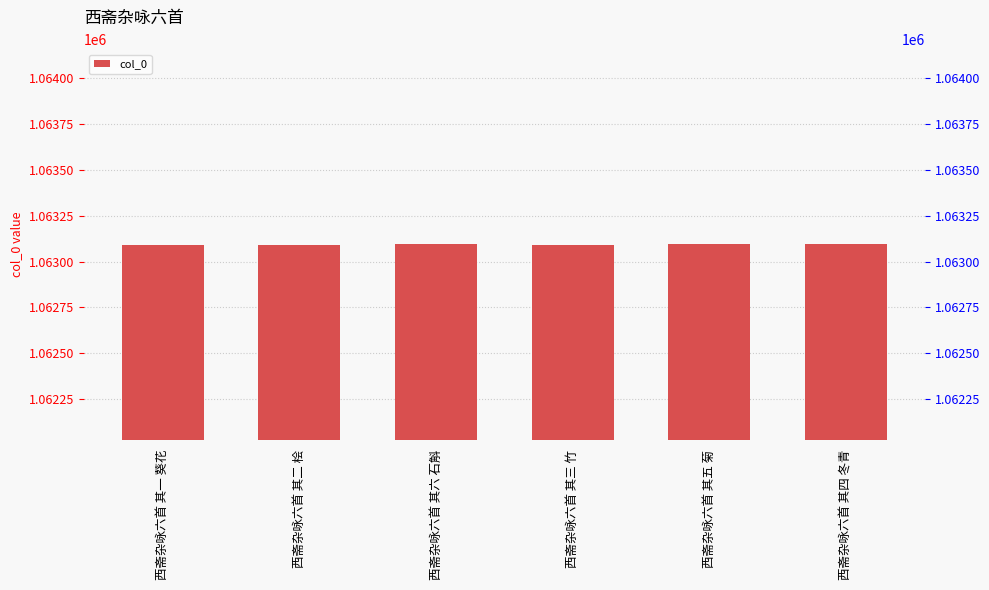

Which label corresponds to the smallest value in the chart?

西斋杂咏六首 其一 葵花